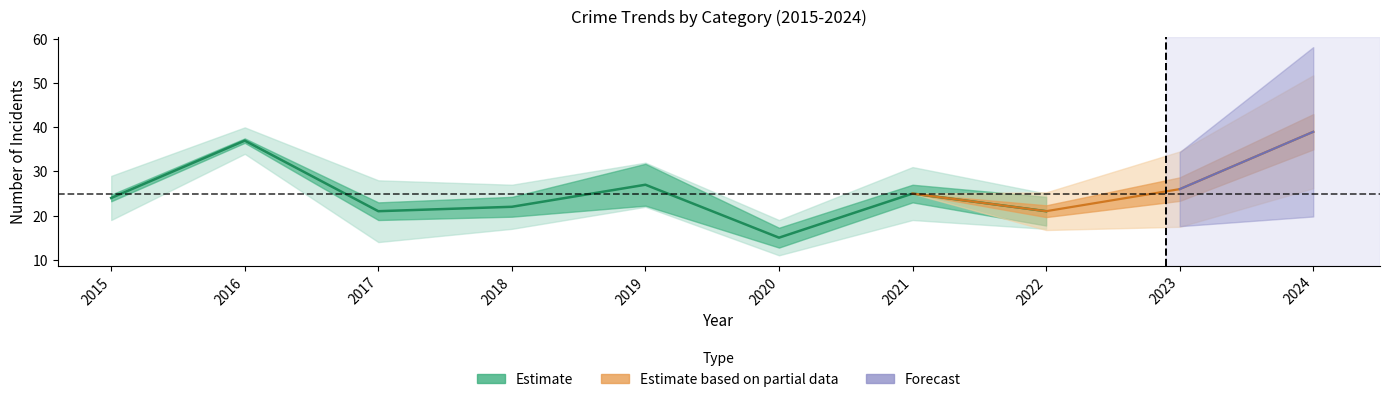

At which category does Total reach its first local peak?

2016